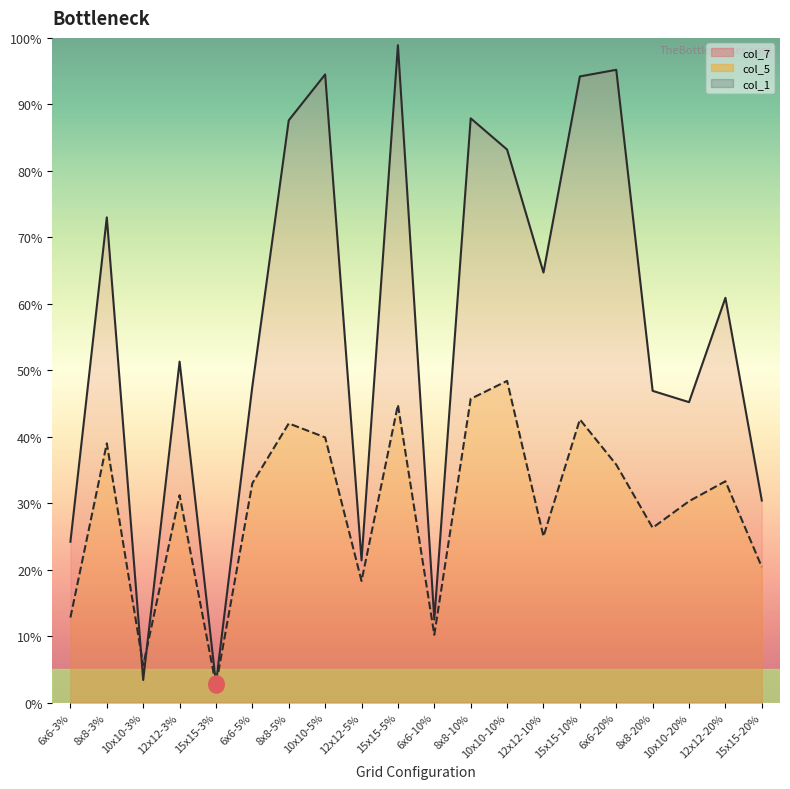

Which series has the largest total across all categories?

col_7